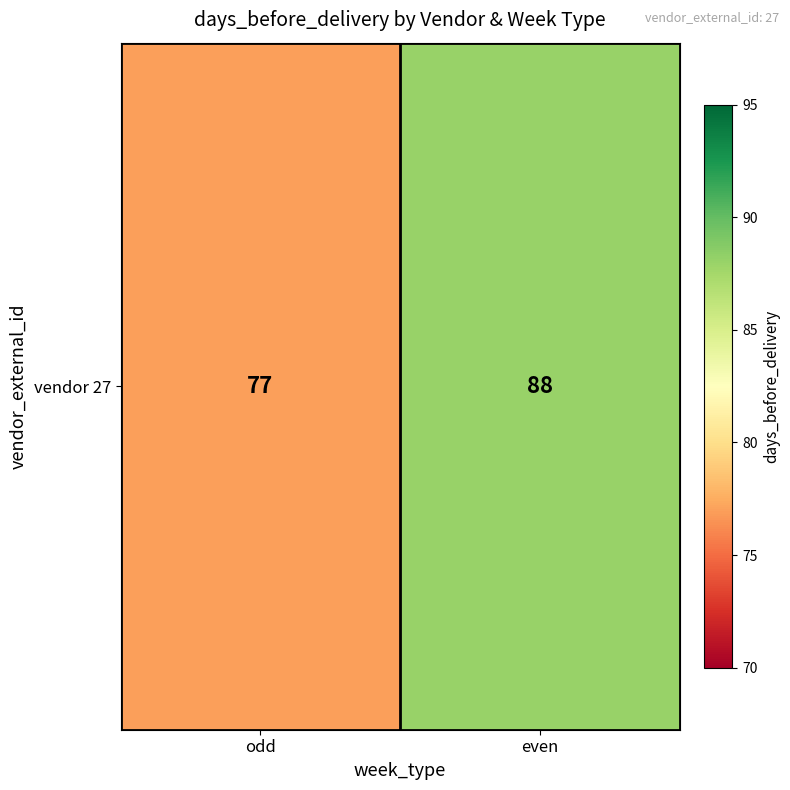

Between odd and even, which is larger?

even